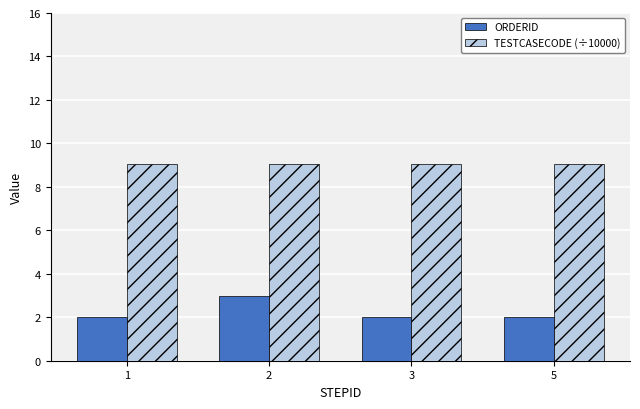

What is the maximum value shown in the chart?

9.0